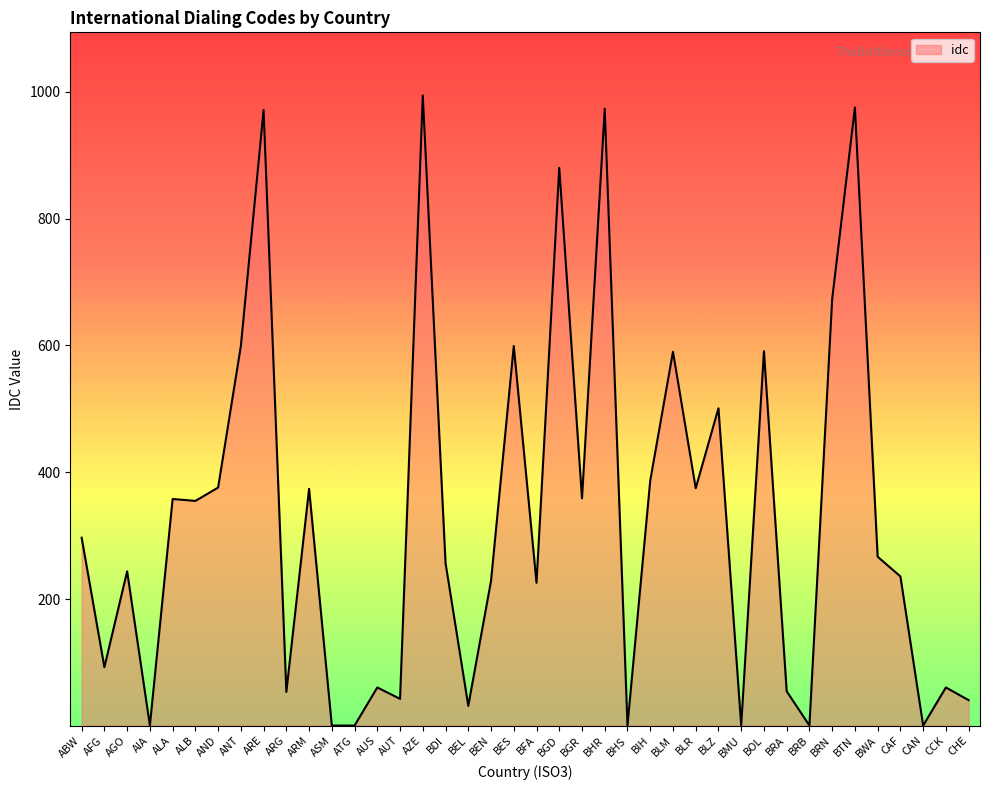

What is the difference between the maximum and minimum values?

993